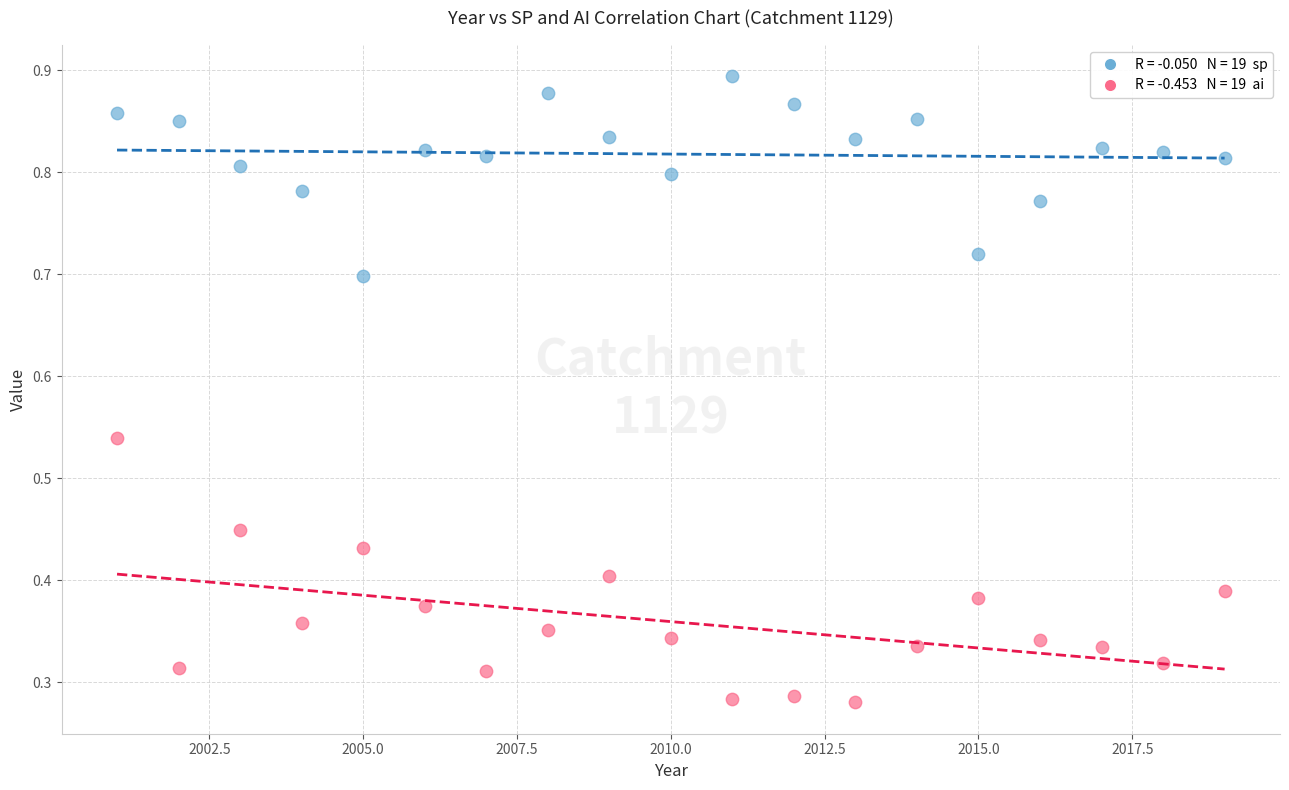

Across all data points, what is the range of Y values (max minus min)?

0.6